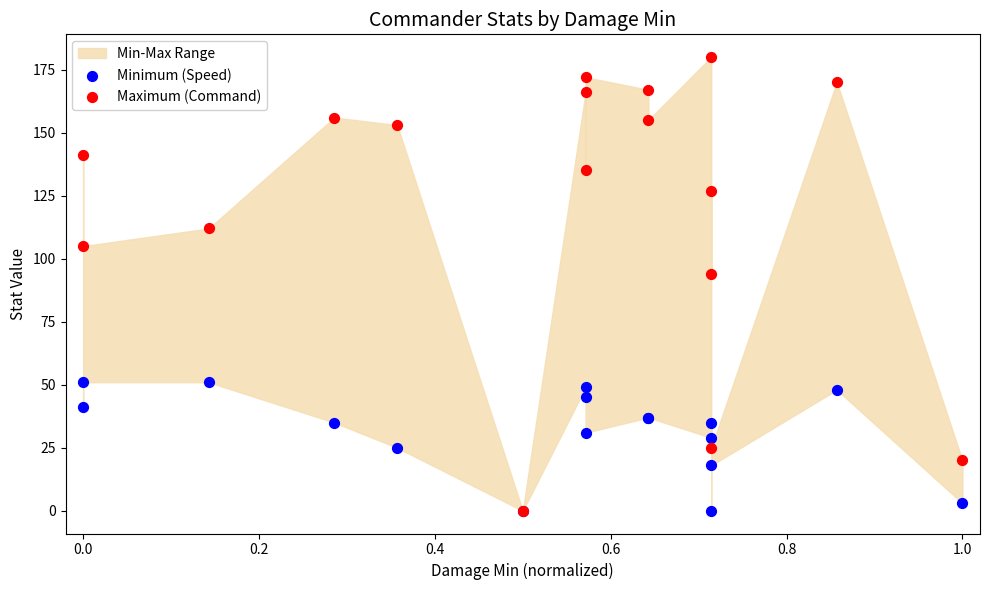

In the Maximum (Command) series, what Y value is closest to 90?

94